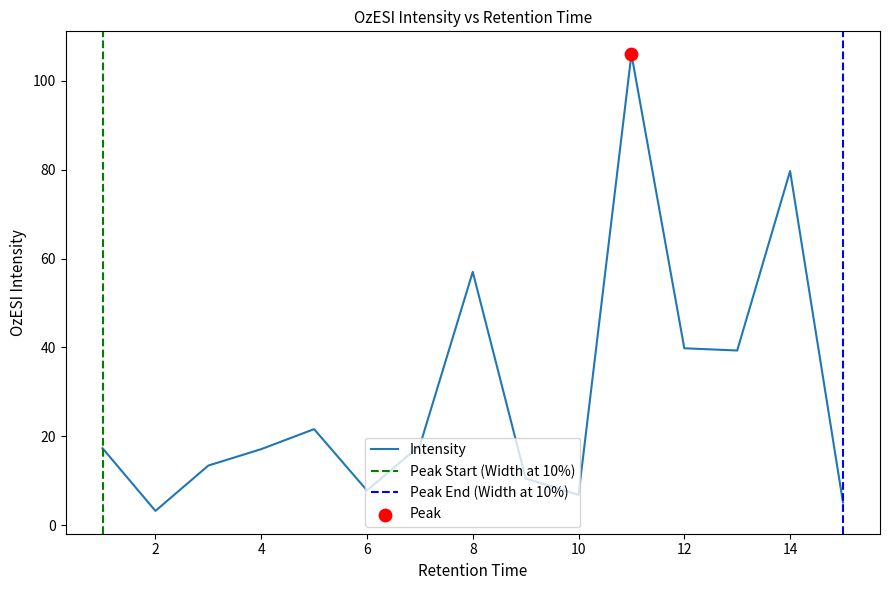

What is the change in value from 2 to 14?

+76.5